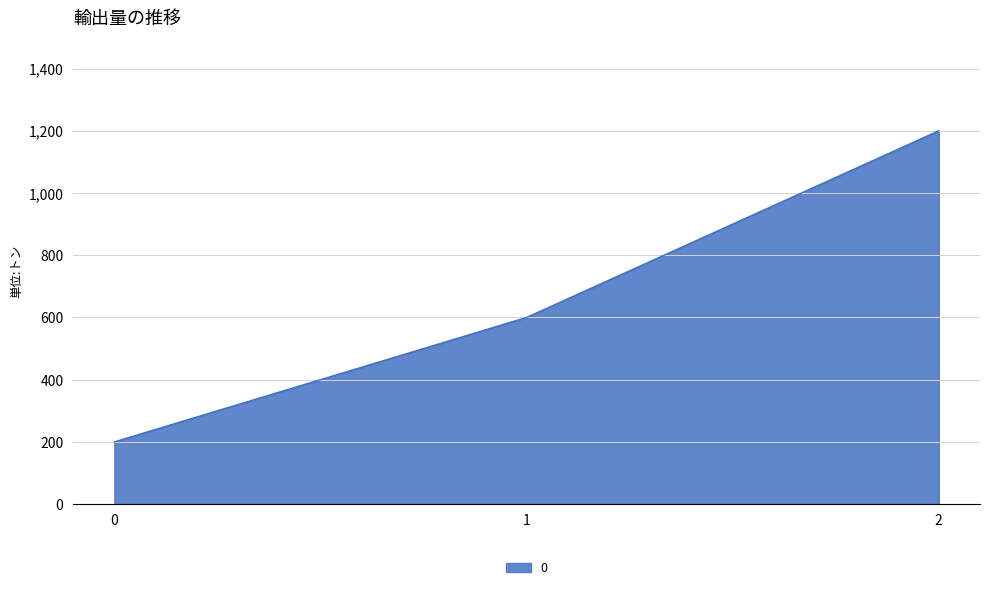

What is the change in value from 0 to 2?

+1000